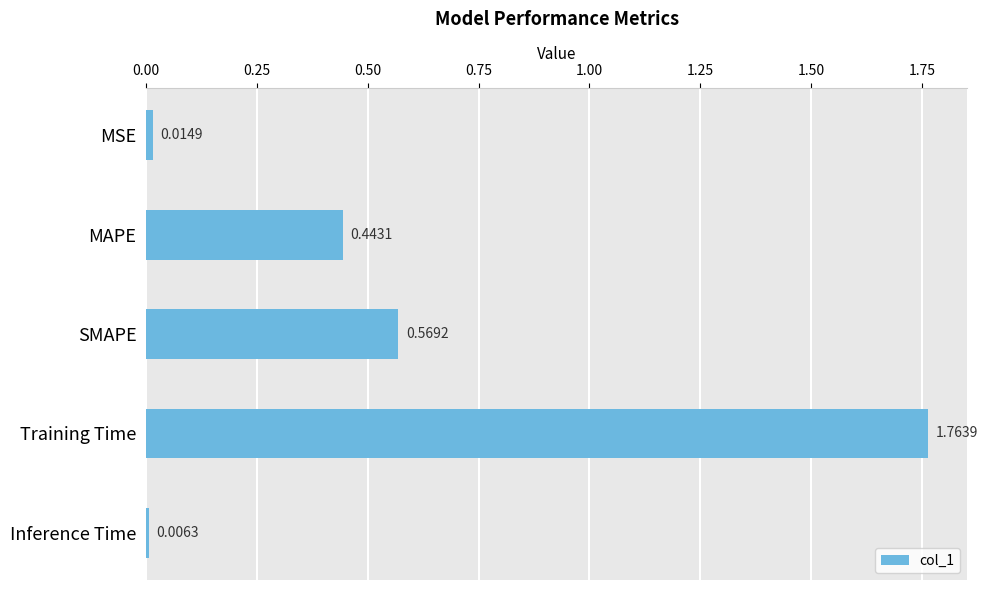

What is the change in value from SMAPE to Training Time?

+1.2